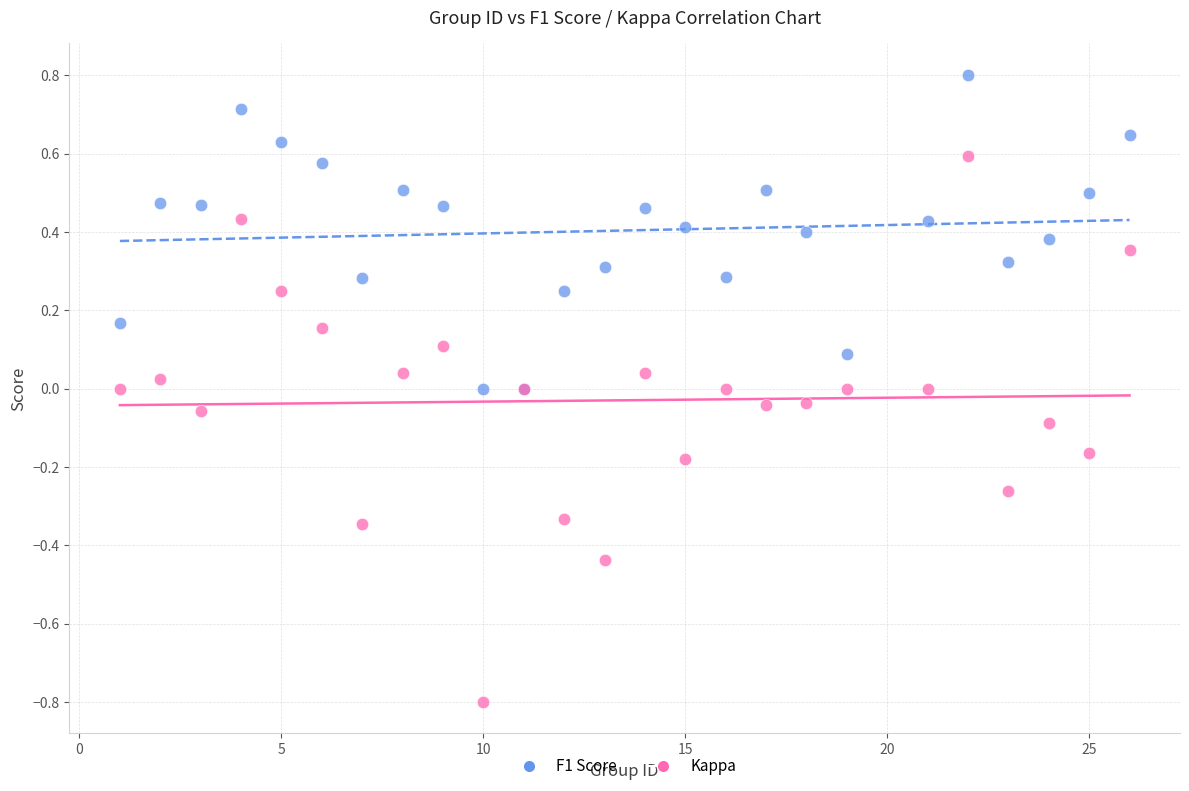

Which series contains the highest Y value?

F1 Score